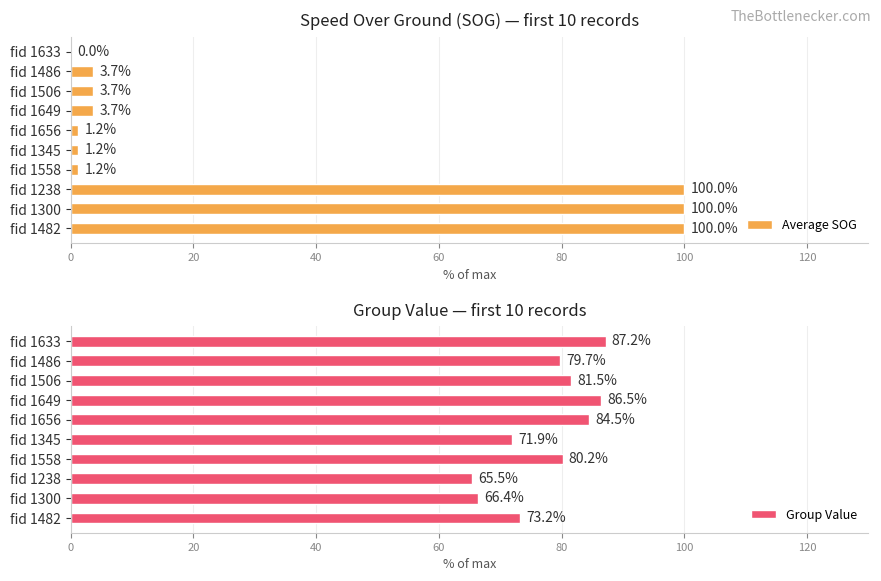

What is the maximum value for Group Value?

87.2